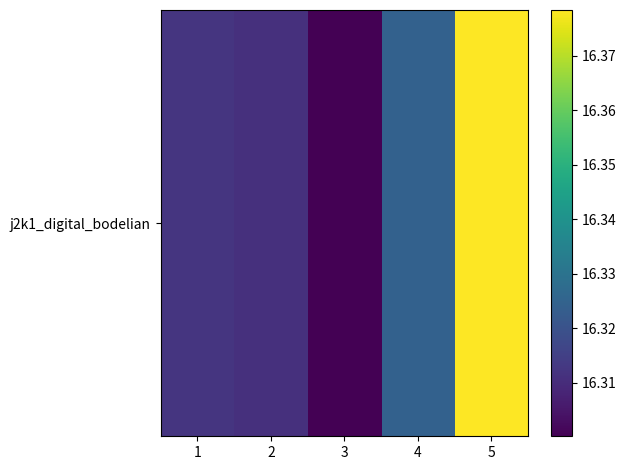

Reading right to left, what are all the values shown in this chart?

5=16.4	4=16.3	3=16.3	2=16.3	1=16.3